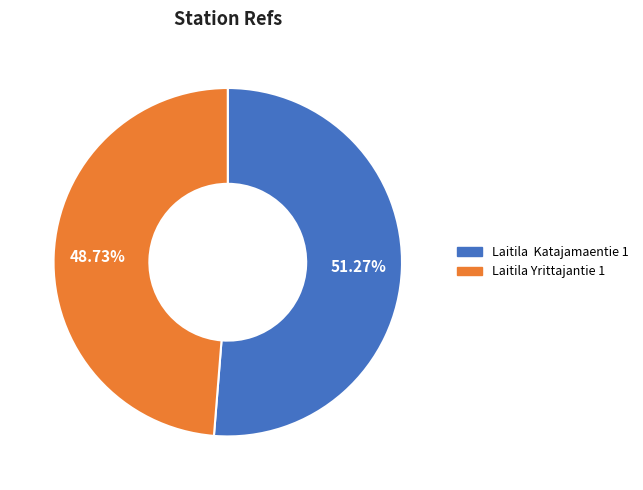

Approximately how many times larger is the value at Laitila Yrittajantie 1 compared to Laitila Katajamaentie 1?

1.0